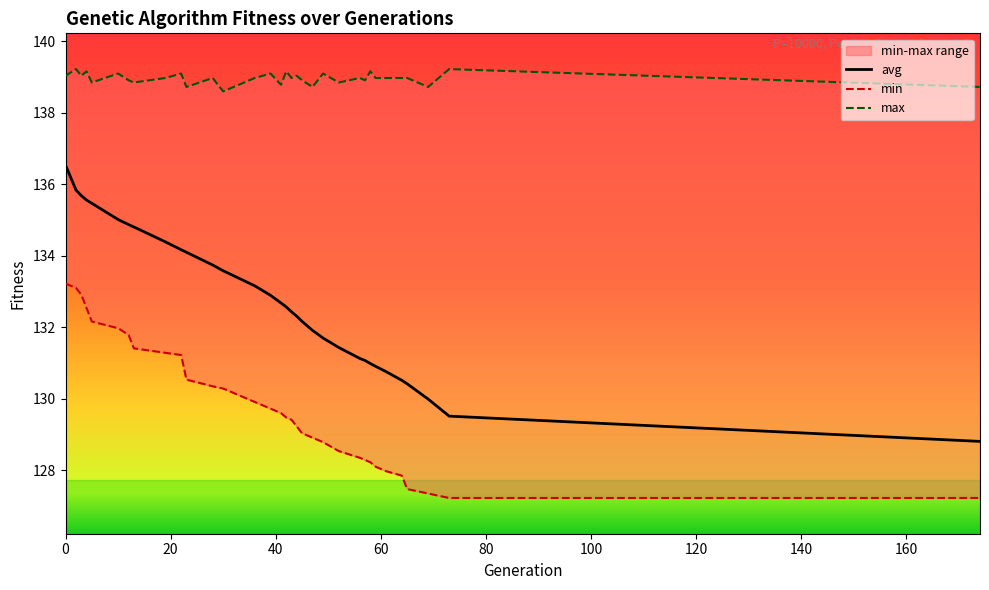

How many data points in avg are above 132?

20